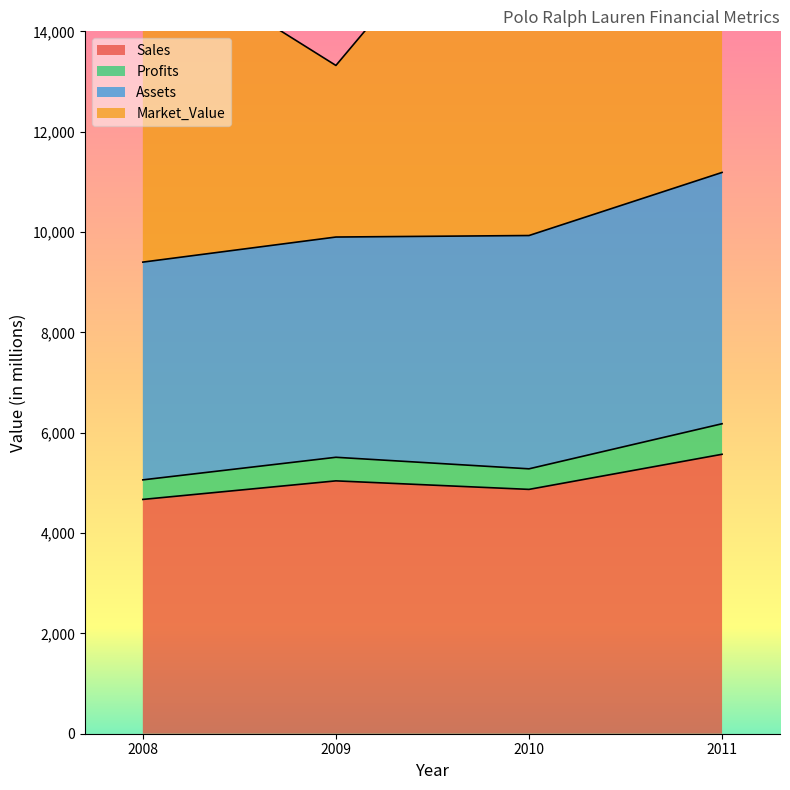

The value of Sales at 2011 is 5570. True or false?

True